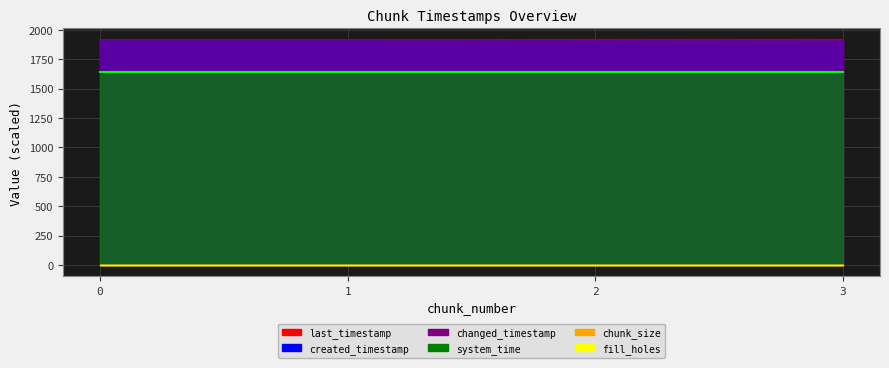

How many values in the changed_timestamp series exceed 1915?

2